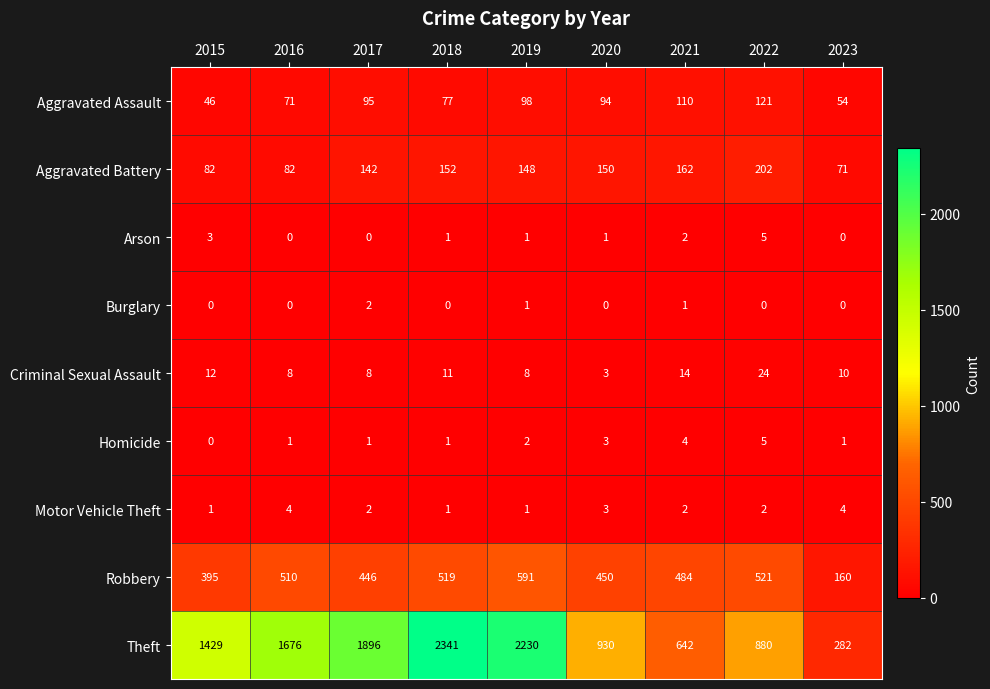

What is the highest value of the Aggravated Assault series?

121